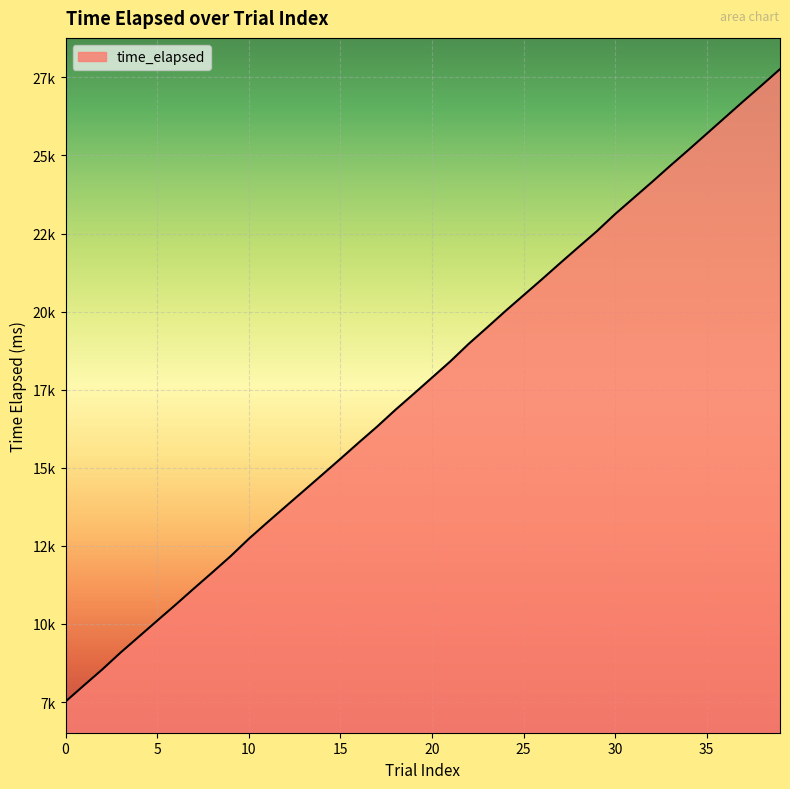

Is this an area chart (filled region under the line)?

Yes